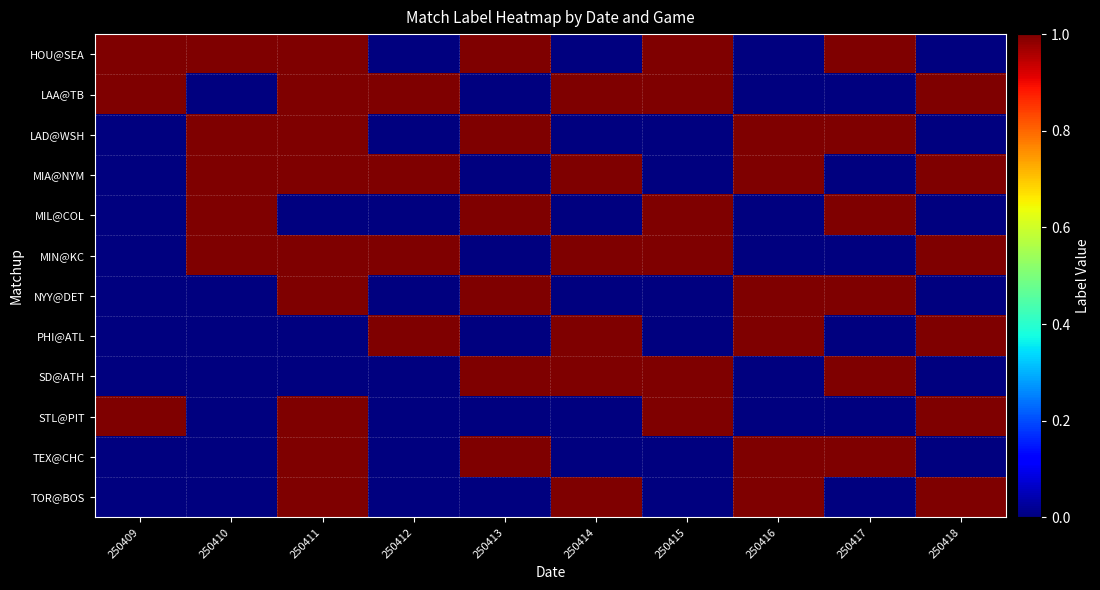

Reading left to right, what are all the values shown in this chart?

HOU@SEA: 250409=1	250410=1	250411=1	250412=0	250413=1	250414=0	250415=1	250416=0	250417=1	250418=0
LAA@TB: 250409=1	250410=0	250411=1	250412=1	250413=0	250414=1	250415=1	250416=0	250417=0	250418=1
LAD@WSH: 250409=0	250410=1	250411=1	250412=0	250413=1	250414=0	250415=0	250416=1	250417=1	250418=0
MIA@NYM: 250409=0	250410=1	250411=1	250412=1	250413=0	250414=1	250415=0	250416=1	250417=0	250418=1
MIL@COL: 250409=0	250410=1	250411=0	250412=0	250413=1	250414=0	250415=1	250416=0	250417=1	250418=0
MIN@KC: 250409=0	250410=1	250411=1	250412=1	250413=0	250414=1	250415=1	250416=0	250417=0	250418=1
NYY@DET: 250409=0	250410=0	250411=1	250412=0	250413=1	250414=0	250415=0	250416=1	250417=1	250418=0
PHI@ATL: 250409=0	250410=0	250411=0	250412=1	250413=0	250414=1	250415=0	250416=1	250417=0	250418=1
SD@ATH: 250409=0	250410=0	250411=0	250412=0	250413=1	250414=1	250415=1	250416=0	250417=1	250418=0
STL@PIT: 250409=1	250410=0	250411=1	250412=0	250413=0	250414=0	250415=1	250416=0	250417=0	250418=1
TEX@CHC: 250409=0	250410=0	250411=1	250412=0	250413=1	250414=0	250415=0	250416=1	250417=1	250418=0
TOR@BOS: 250409=0	250410=0	250411=1	250412=0	250413=0	250414=1	250415=0	250416=1	250417=0	250418=1